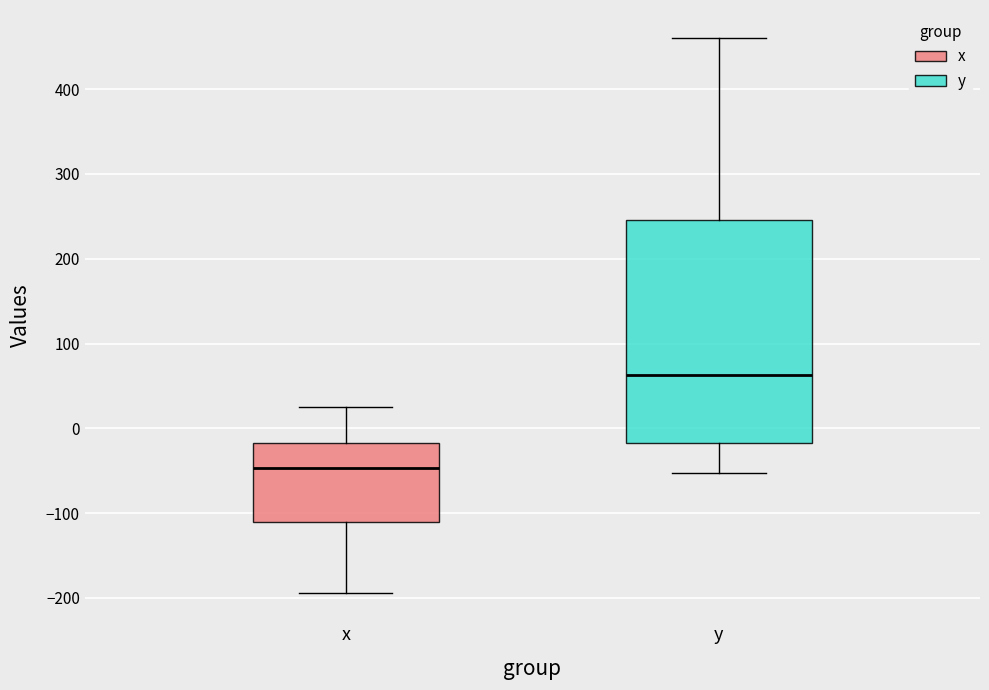

Reading left to right, read every box against the y-axis: the position of its median line, the range the box covers, and the ends of its whiskers. The values are not printed on the chart, so give them approximately, as read against the axis.

x: median -50, box -110 to -20, whiskers -190 to 30
y: median 60, box -20 to 250, whiskers -50 to 460